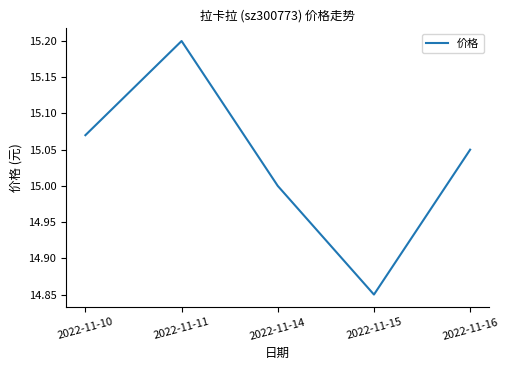

How many distinct data groups are displayed?

1